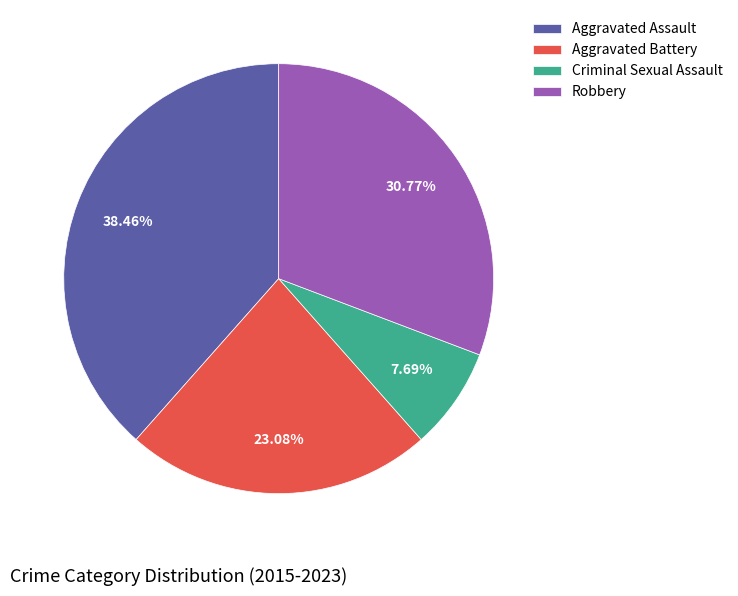

Count the number of slices in the pie.

4